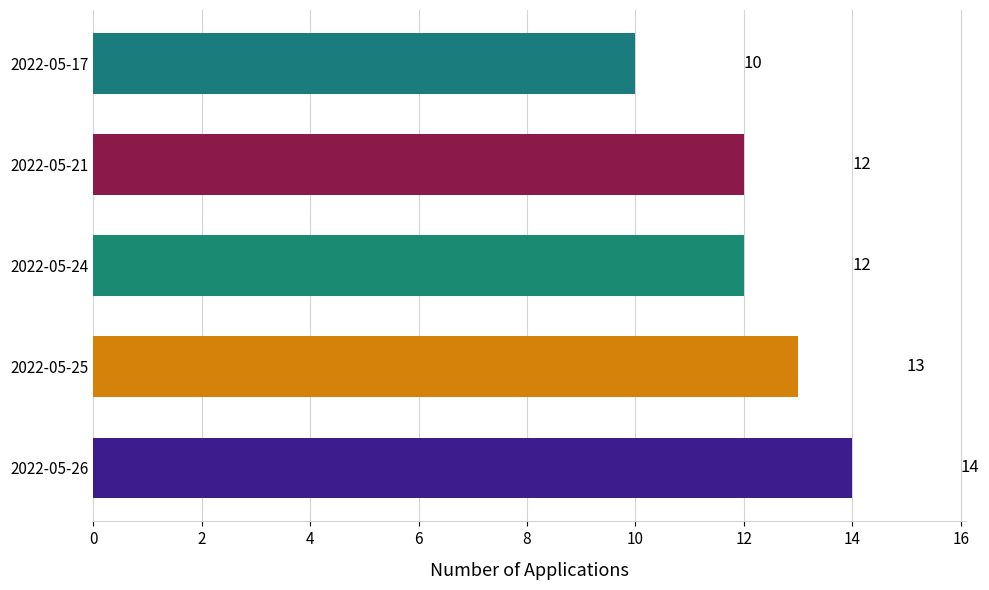

Approximately how many times larger is the value at 2022-05-21 compared to 2022-05-25?

0.9